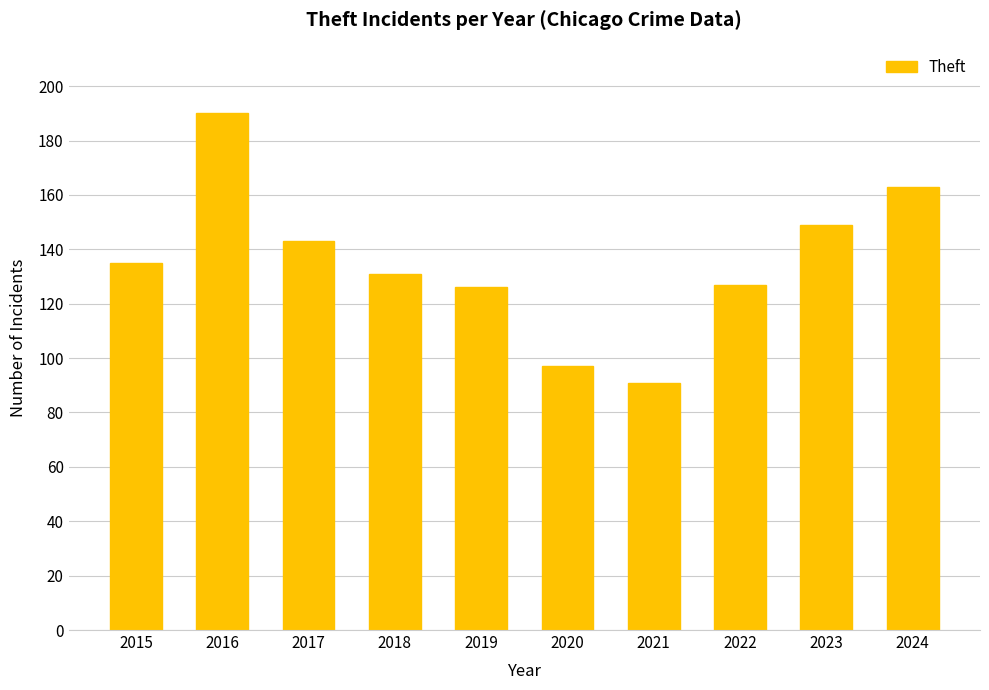

What is the sum of the values at 2018 and 2024?

294